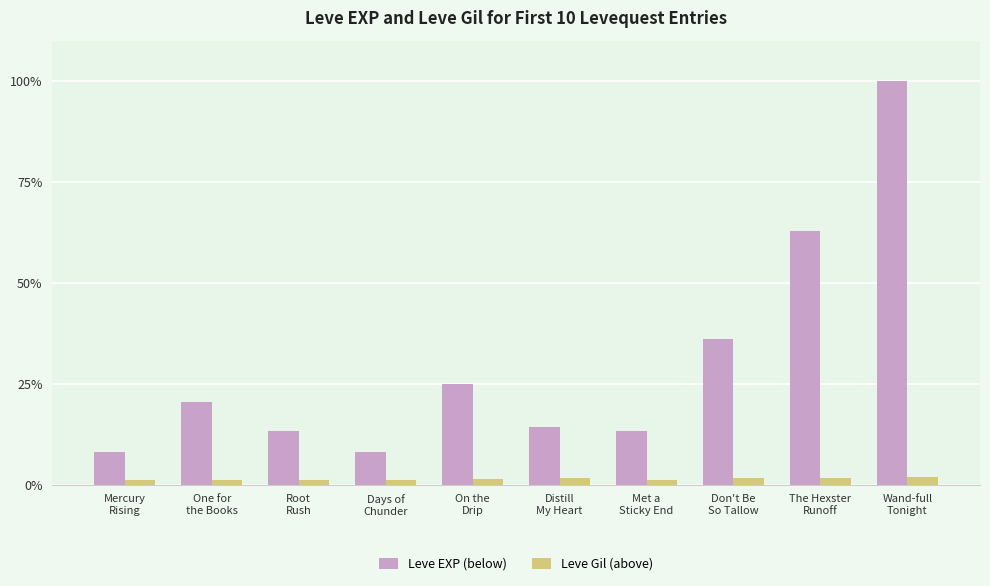

Reading right to left, list all the values displayed in this chart.

Leve EXP (below): 50.0	31.4	18.0	6.7	7.1	12.5	4.0	6.7	10.2	4.0
Leve Gil (above): 1.0	0.8	0.9	0.6	0.8	0.7	0.6	0.6	0.6	0.6